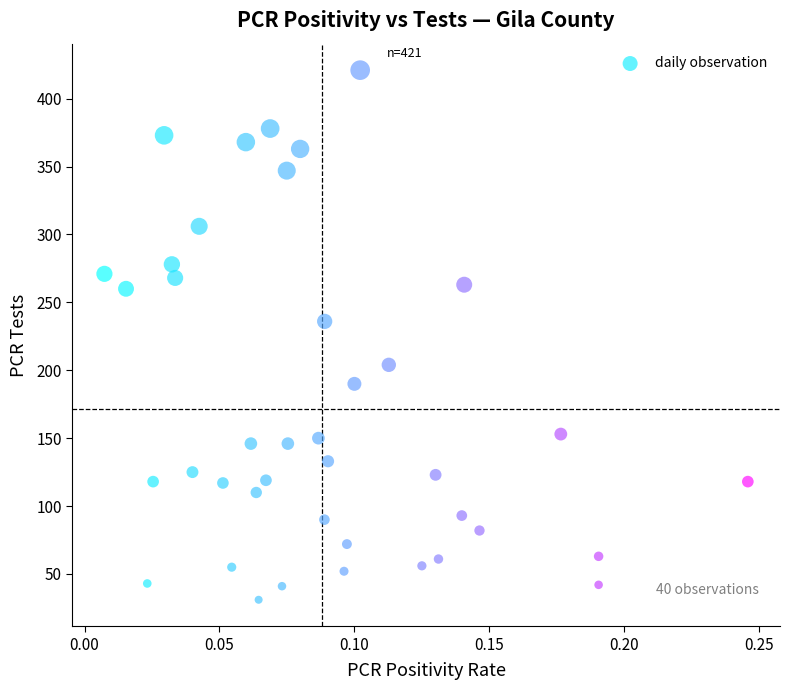

What is the range of Y values (max minus min)?

390